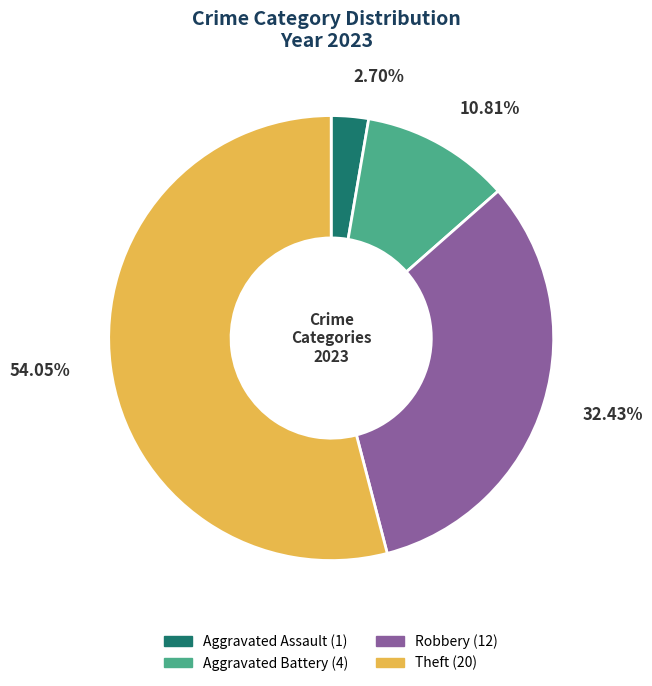

How many slices are in this pie chart?

4